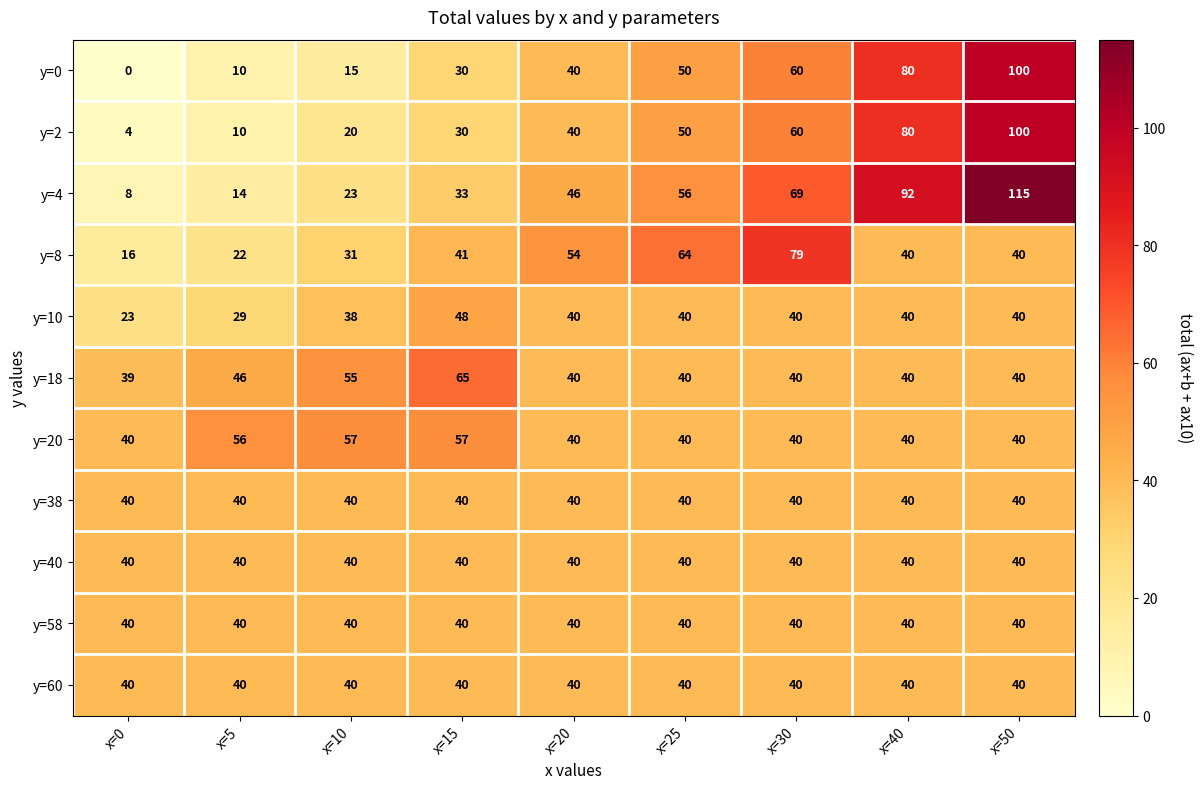

Is it true that y=18 equals 16 at x=5?

False